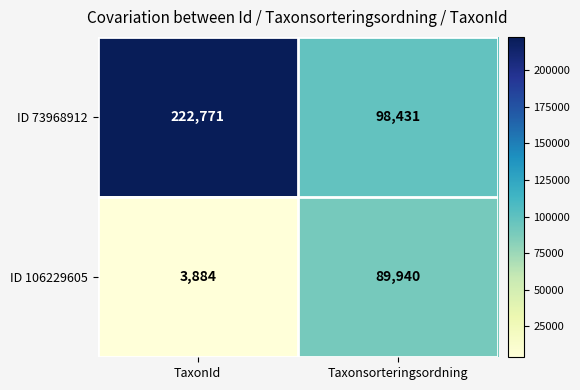

Which category has the lowest value across all series?

TaxonId